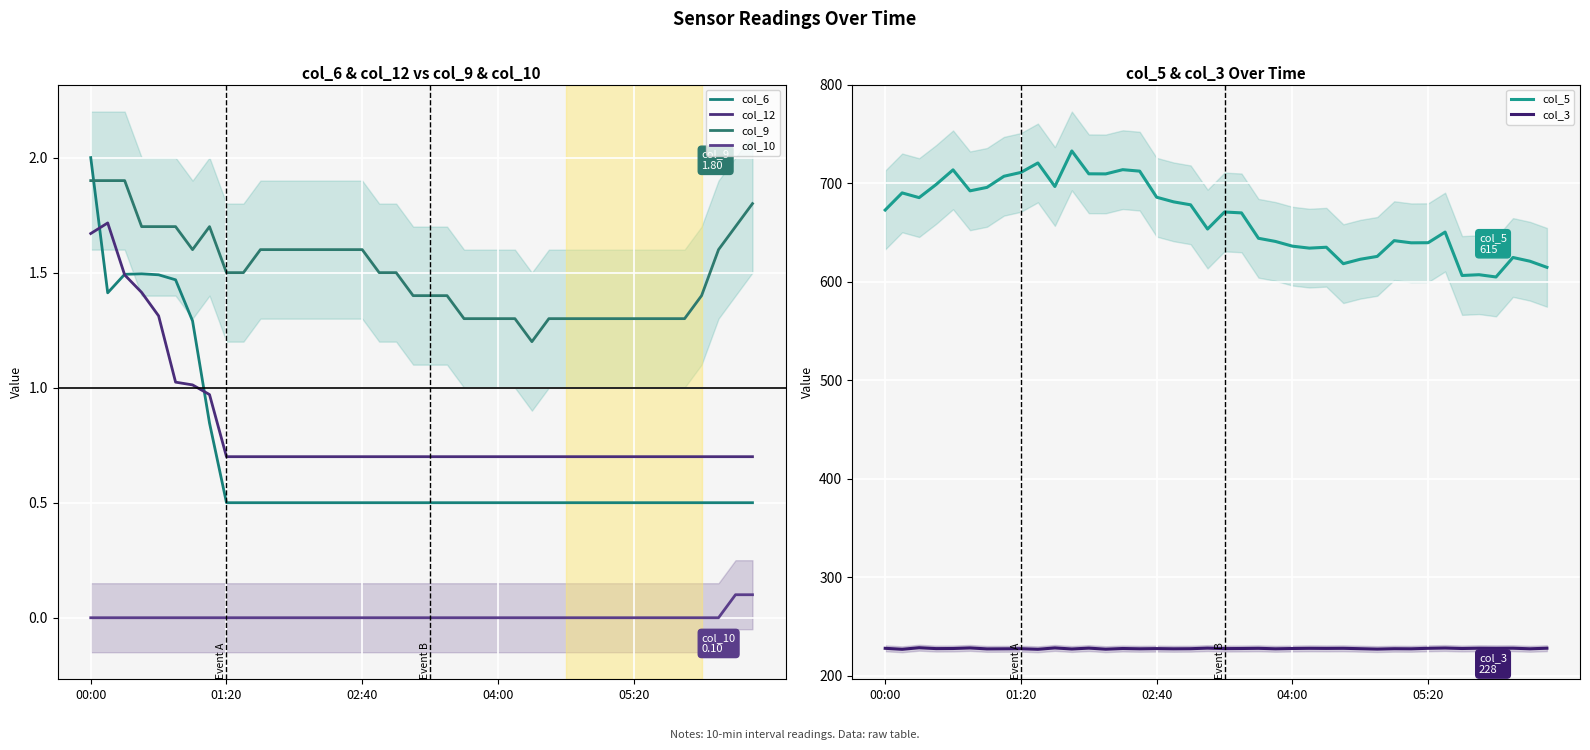

True or false: col_5 and col_3 intersect in this chart.

False